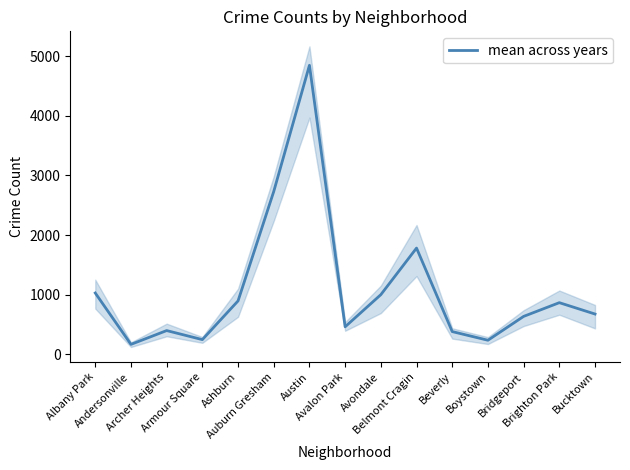

What is the label of the 14th point from the left?

Brighton Park